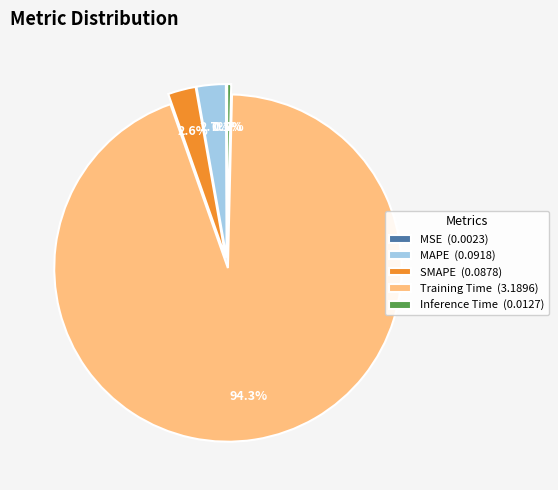

Is it true that Training Time is 94% of the pie?

True